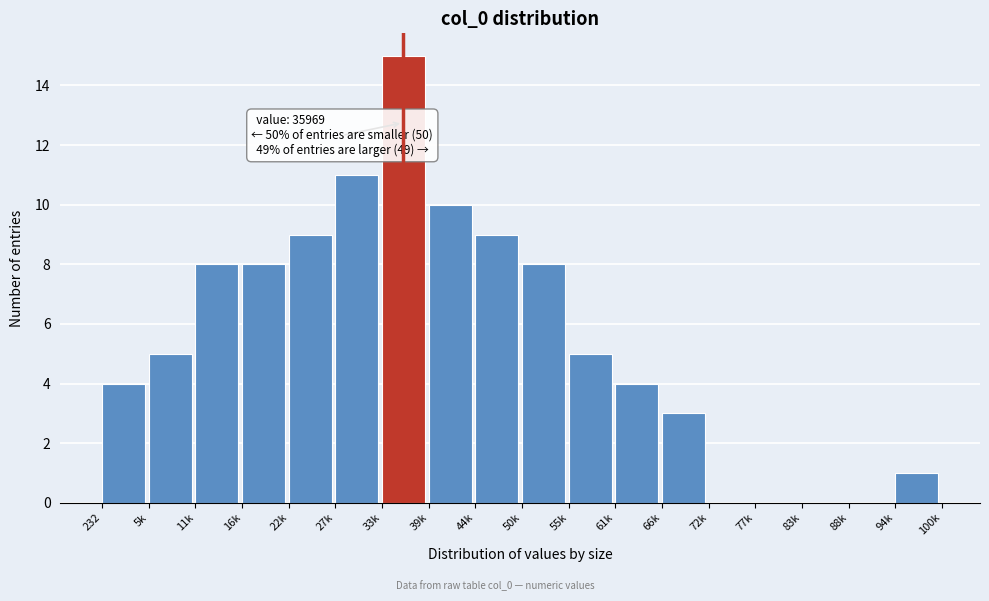

Reading left to right, what are all the values shown in this chart?

232=4	5k=5	11k=8	16k=8	22k=9	27k=11	33k=15	39k=10	44k=9	50k=8	55k=5	61k=4	66k=3	72k=0	77k=0	83k=0	88k=0	94k=1